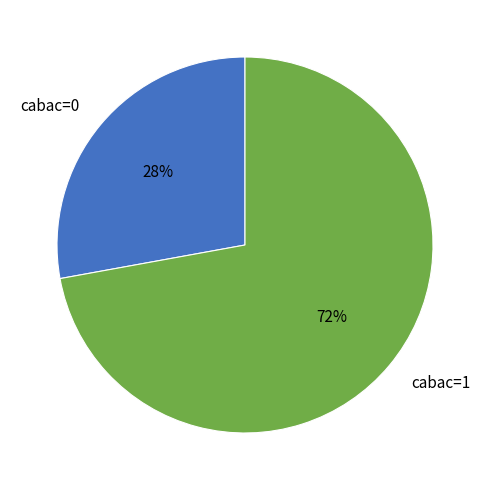

To the nearest percent, what is the difference between the largest and smallest slice percentages?

44%